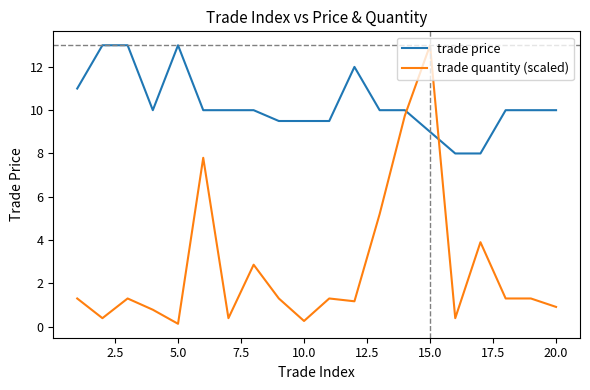

List the series in order of their overall mean, highest first.

trade price, trade quantity (scaled)